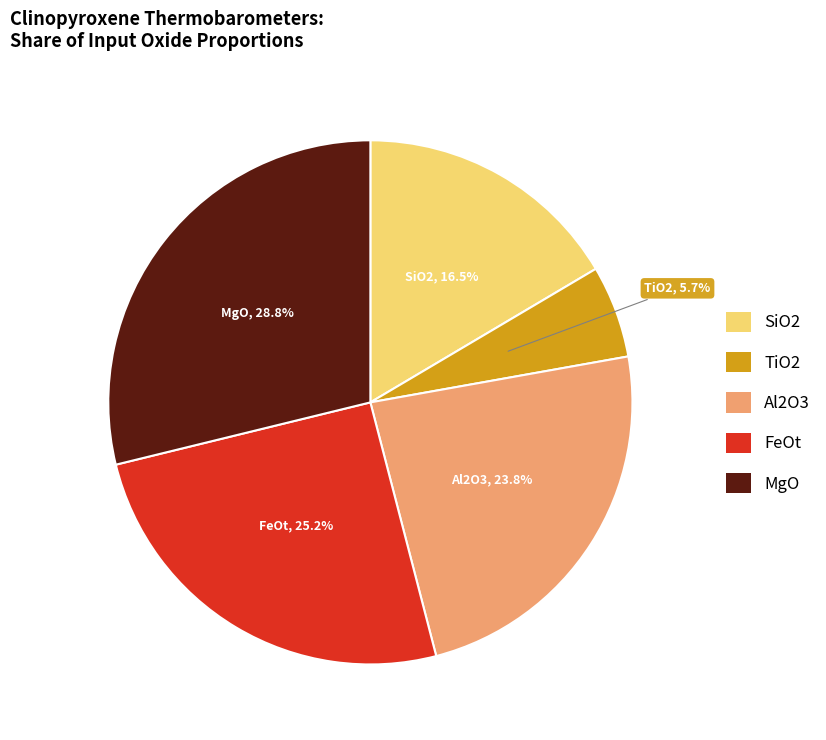

To the nearest percent, what portion does Al2O3 represent?

24%